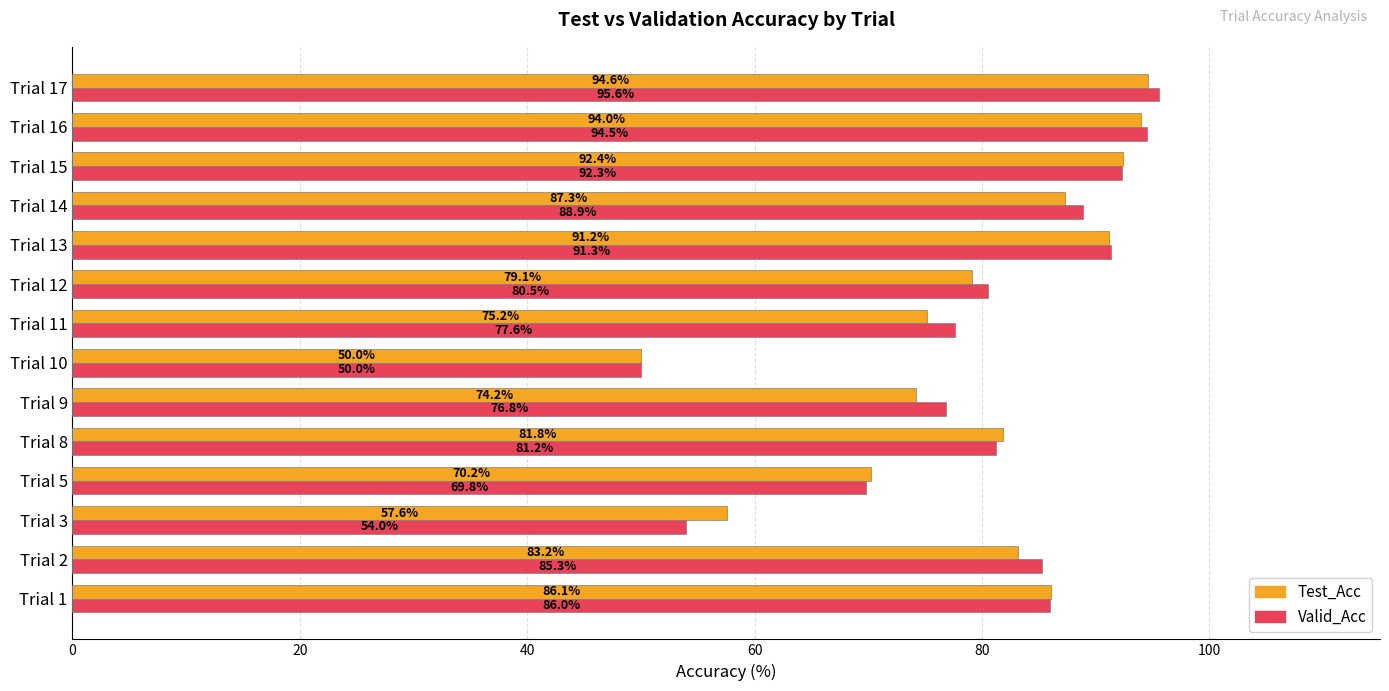

Is the value of Valid_Acc at Trial 11 greater than the value of Test_Acc at Trial 8?

No